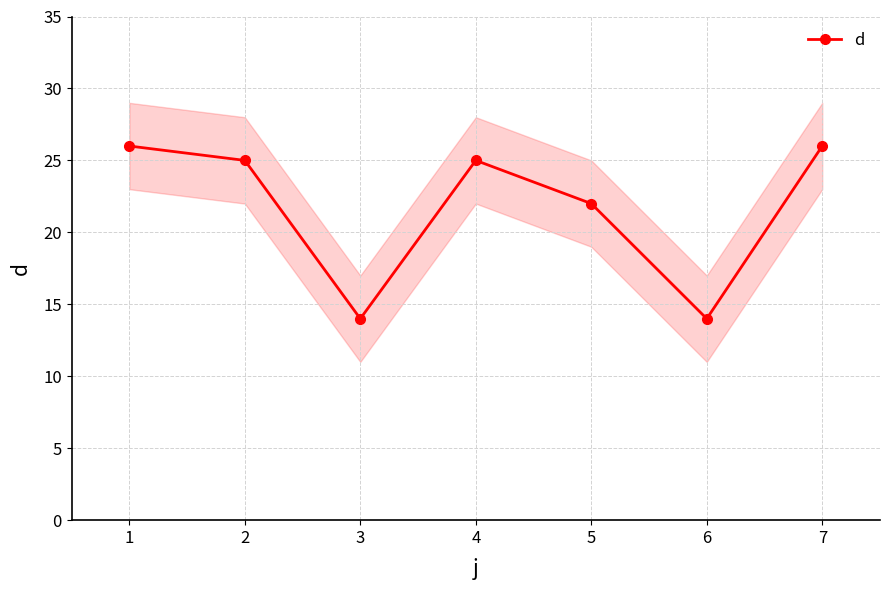

The value at 6 is 22. True or false?

False